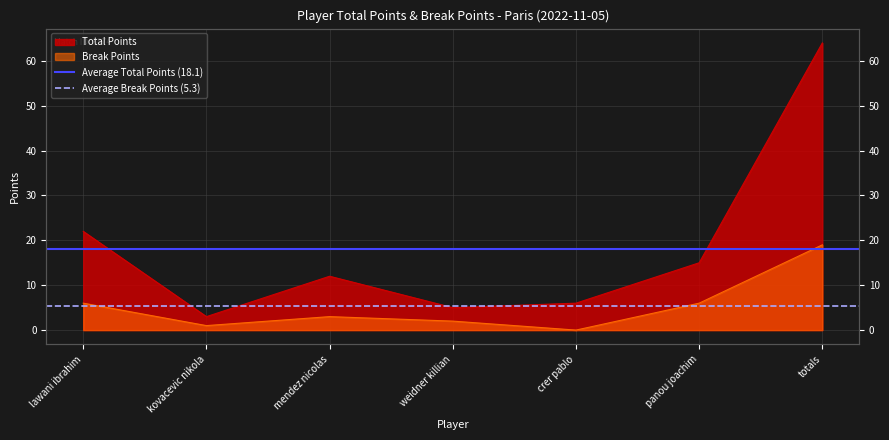

At how many categories does at least one series exceed 16?

2